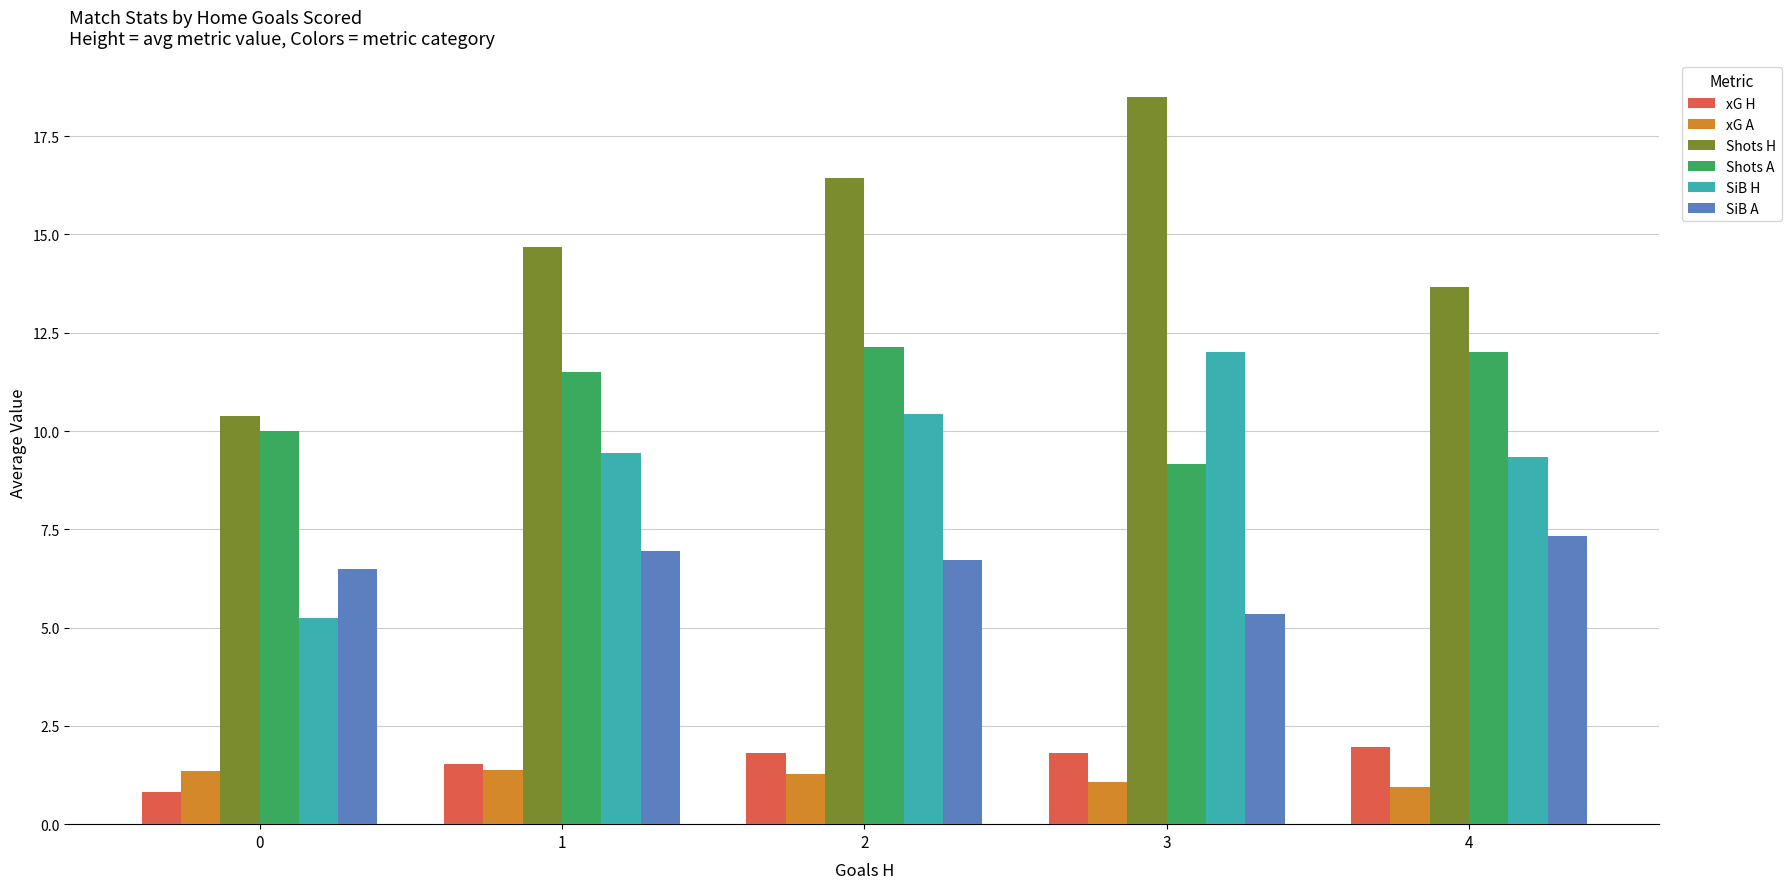

How many data points does each series have?

5